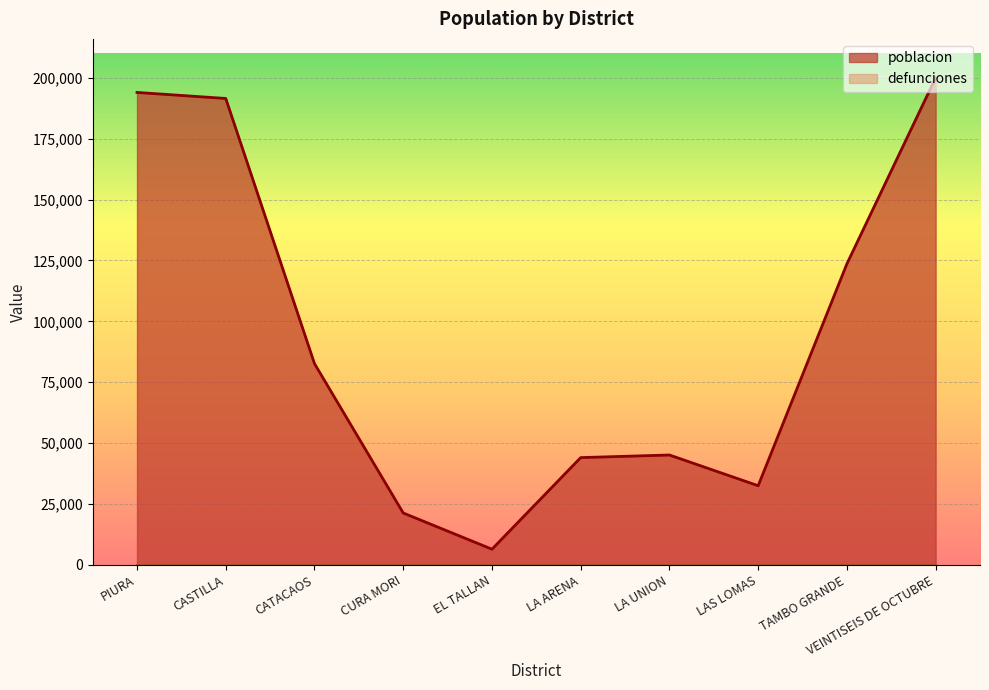

What is the minimum value shown in the chart?

0